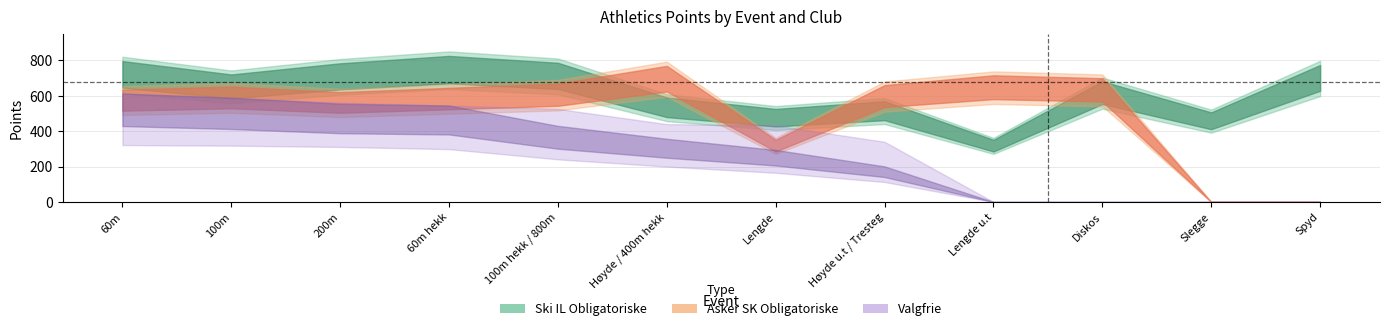

How many values in Asker SK - Obligatoriske are above zero?

10